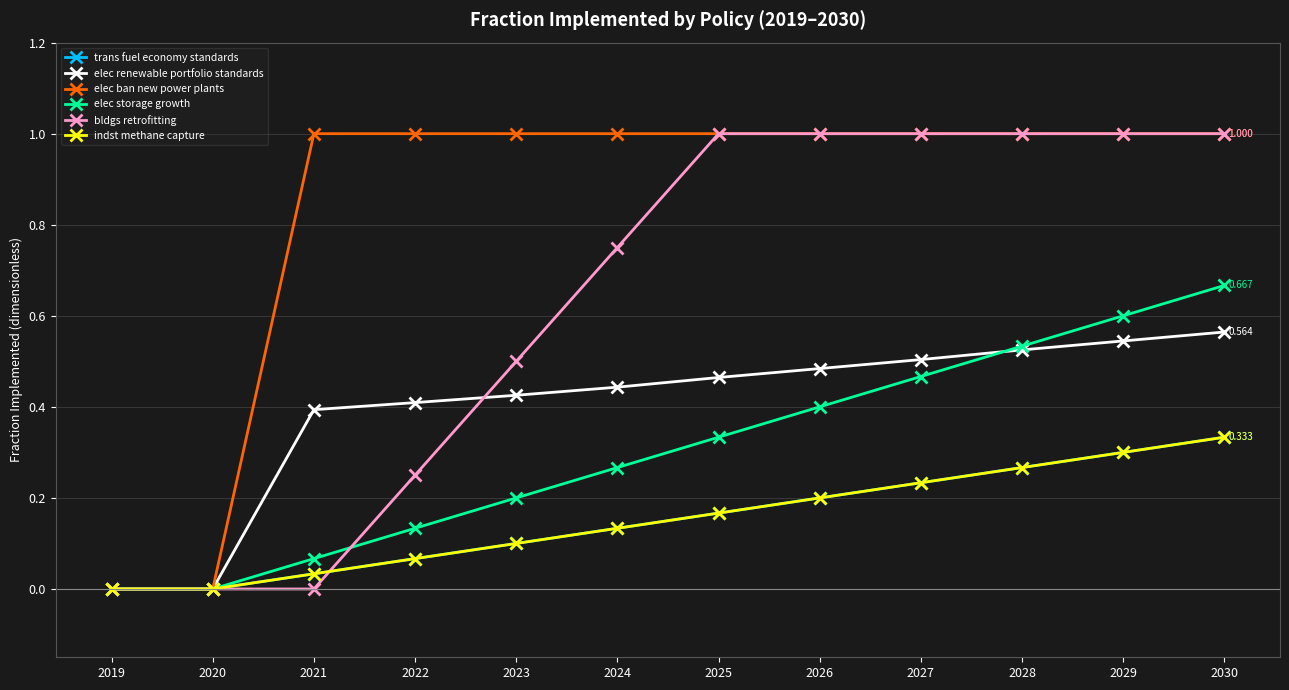

At which category does the chart reach its minimum across all series?

2019